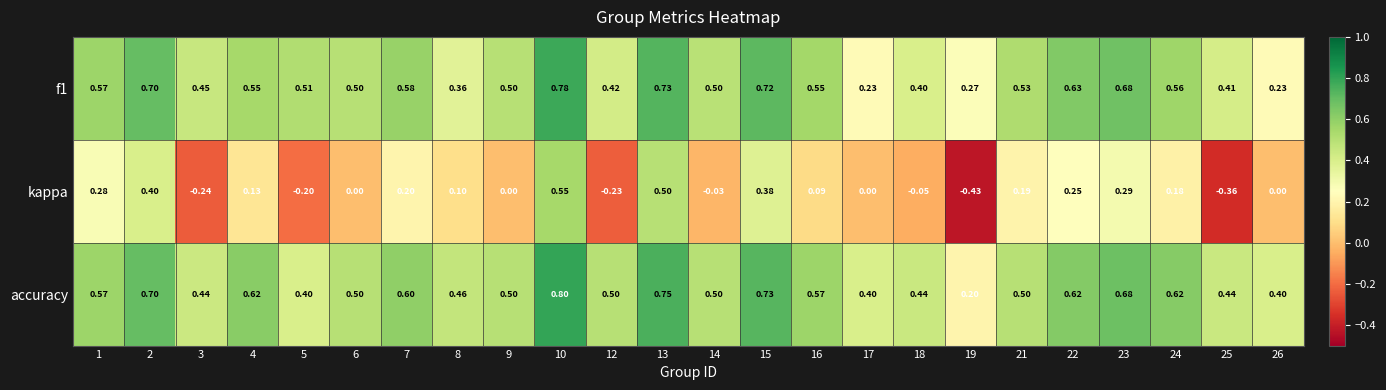

Which series has the widest spread of values?

kappa